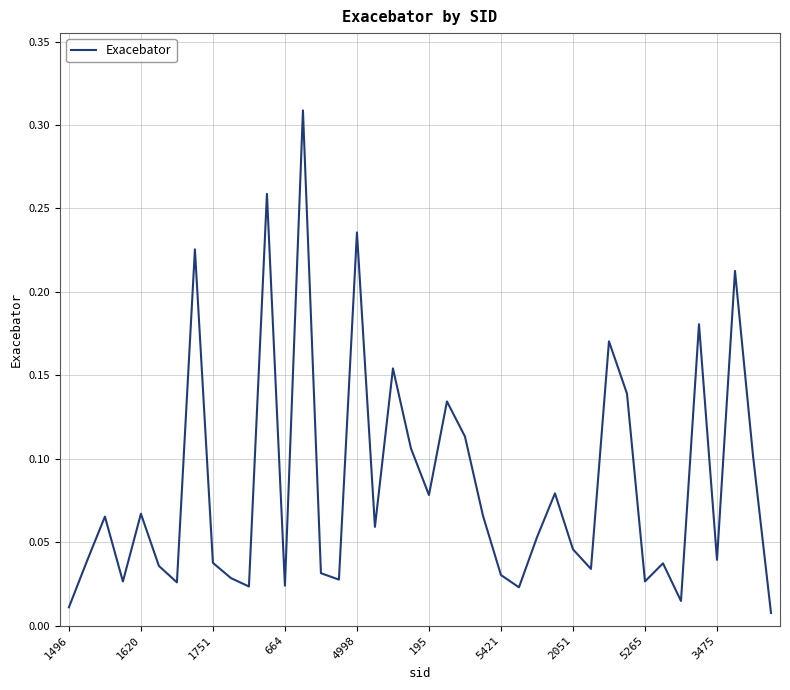

How many points are higher than both their immediate neighbors (excluding endpoints)?

13